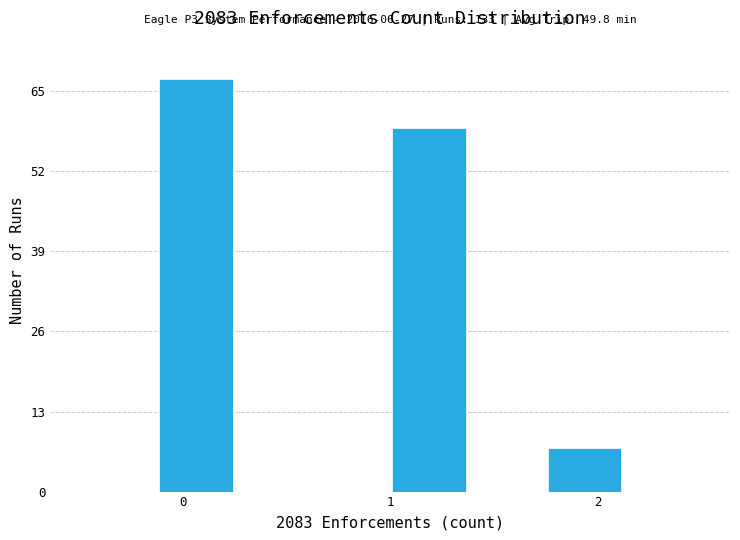

Read against the x-axis, roughly where is the centre of the tallest bar?

0.1